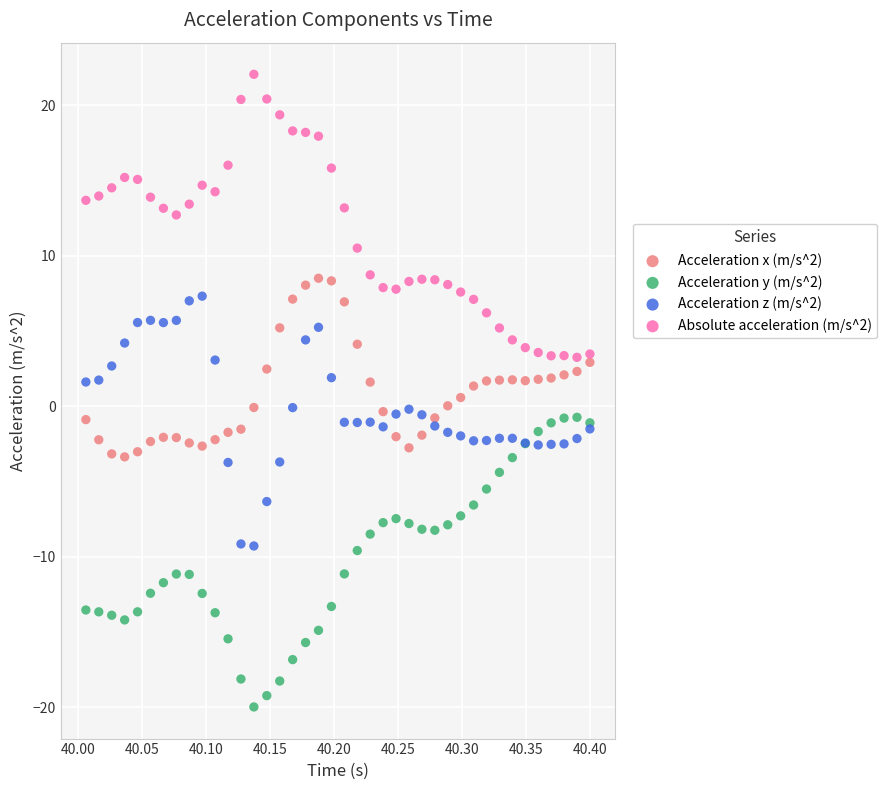

What are all the series names shown in the legend?

Acceleration x (m/s^2), Acceleration y (m/s^2), Acceleration z (m/s^2), Absolute acceleration (m/s^2)